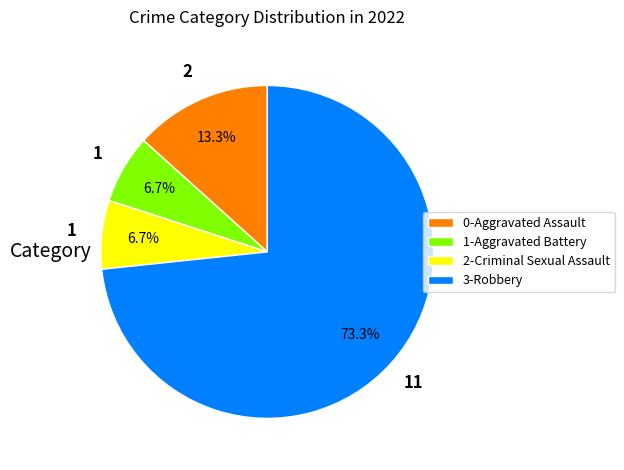

Which slice is the largest?

3-Robbery